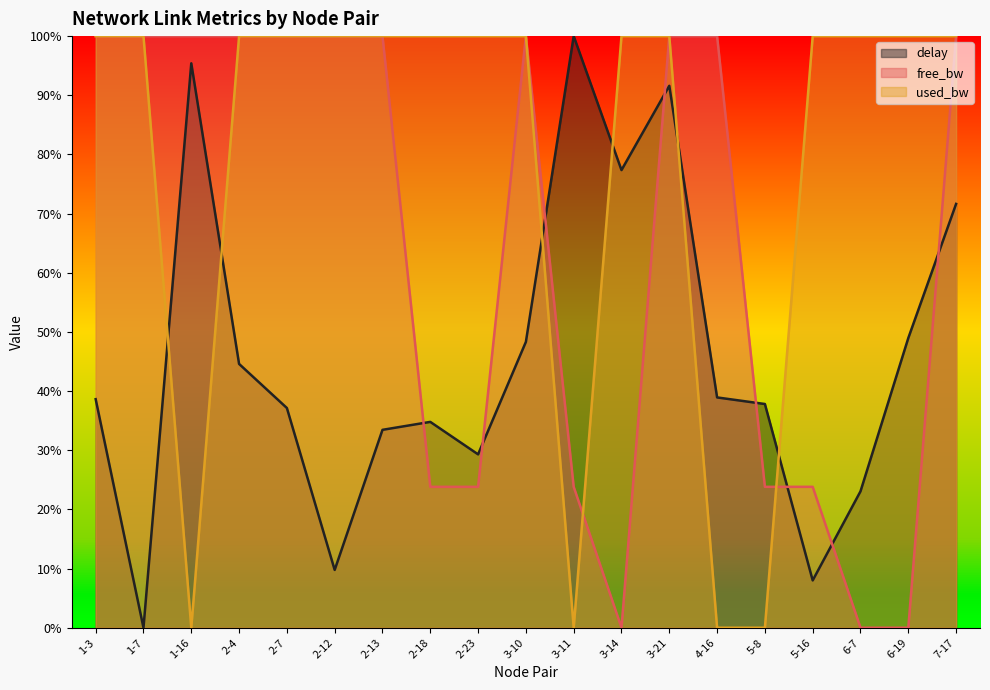

Count the number of categories in the chart.

19